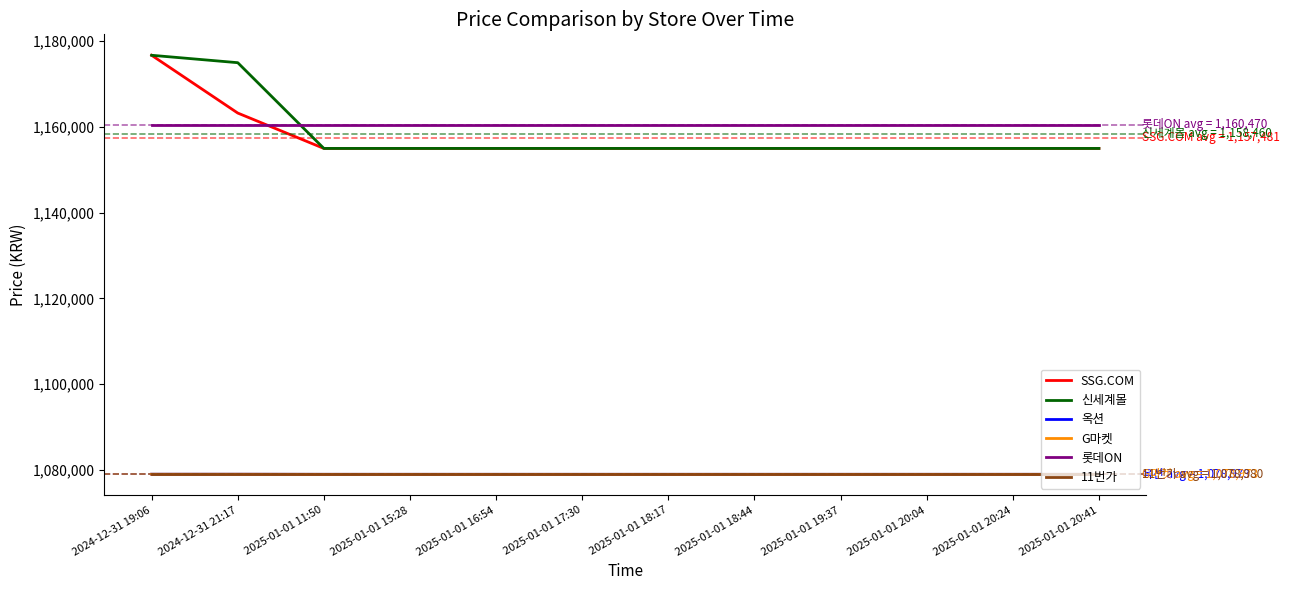

Does the chart display data point markers on the line(s)?

No